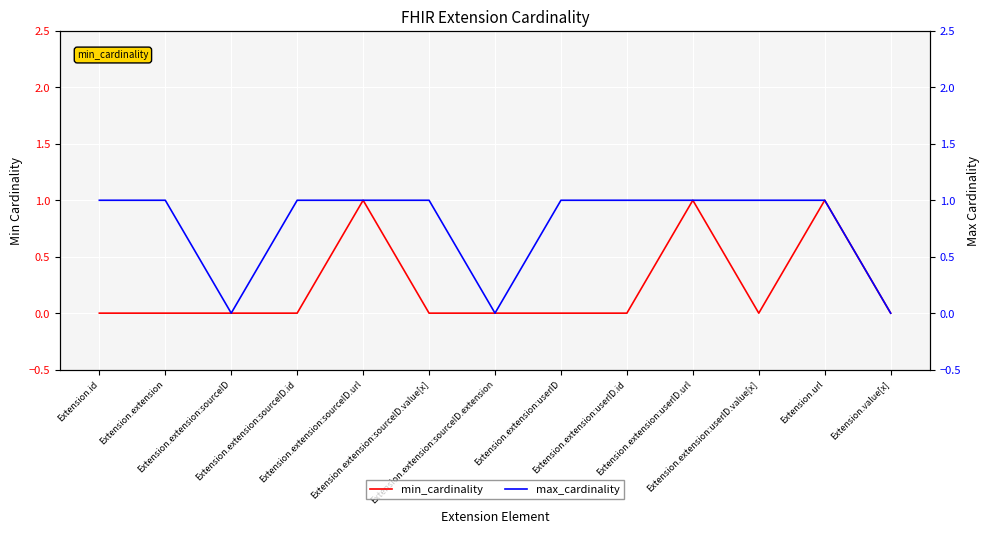

What is the difference between the second highest and second lowest values in the min_cardinality series?

1